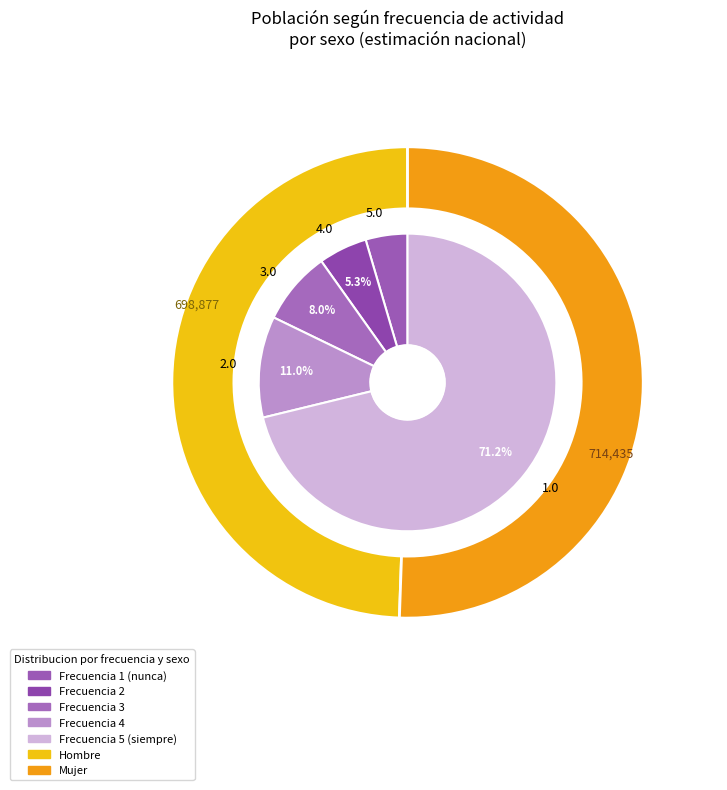

Which category accounts for the majority?

1.0